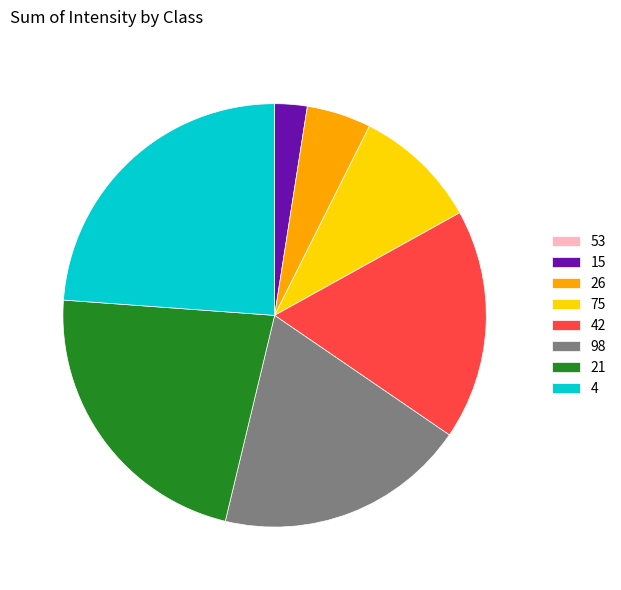

Is it true that 15 is 2% of the pie?

True